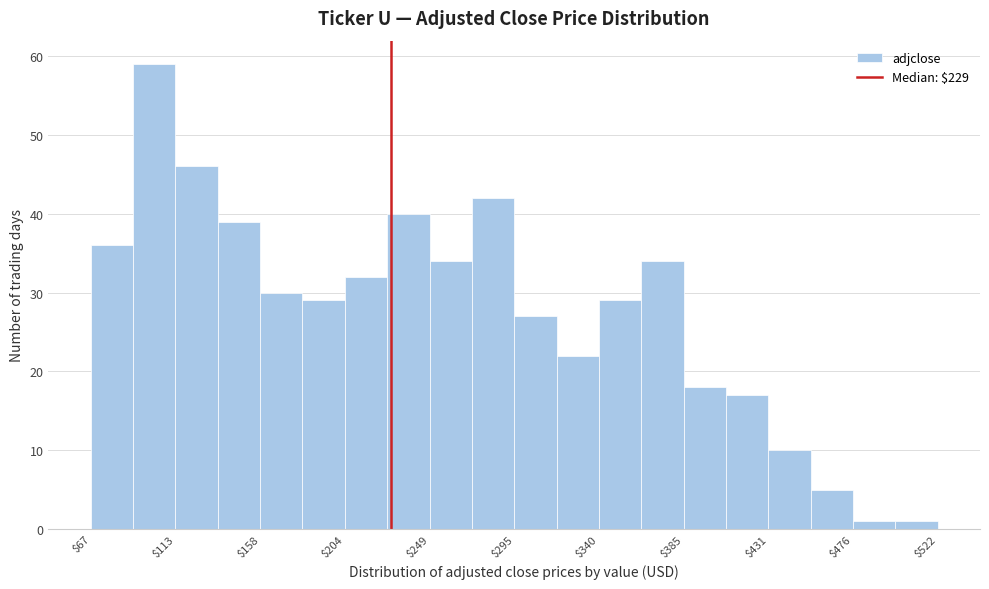

Over which range of the x-axis is the bar tallest?

90 to 115